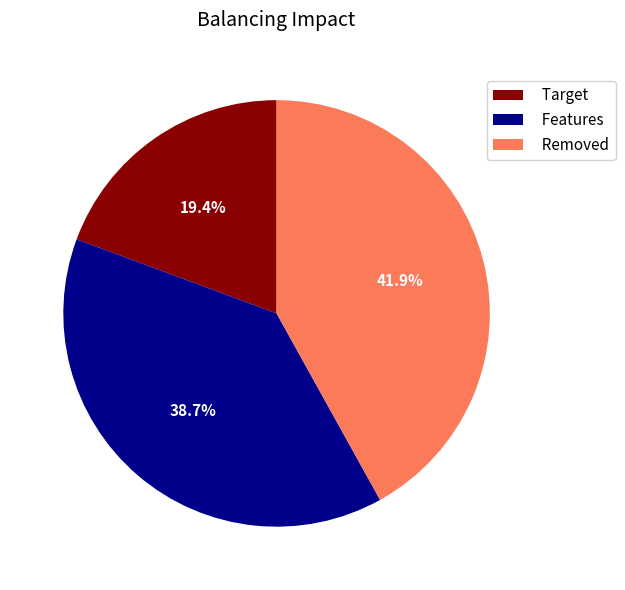

How many slices are in this pie chart?

3